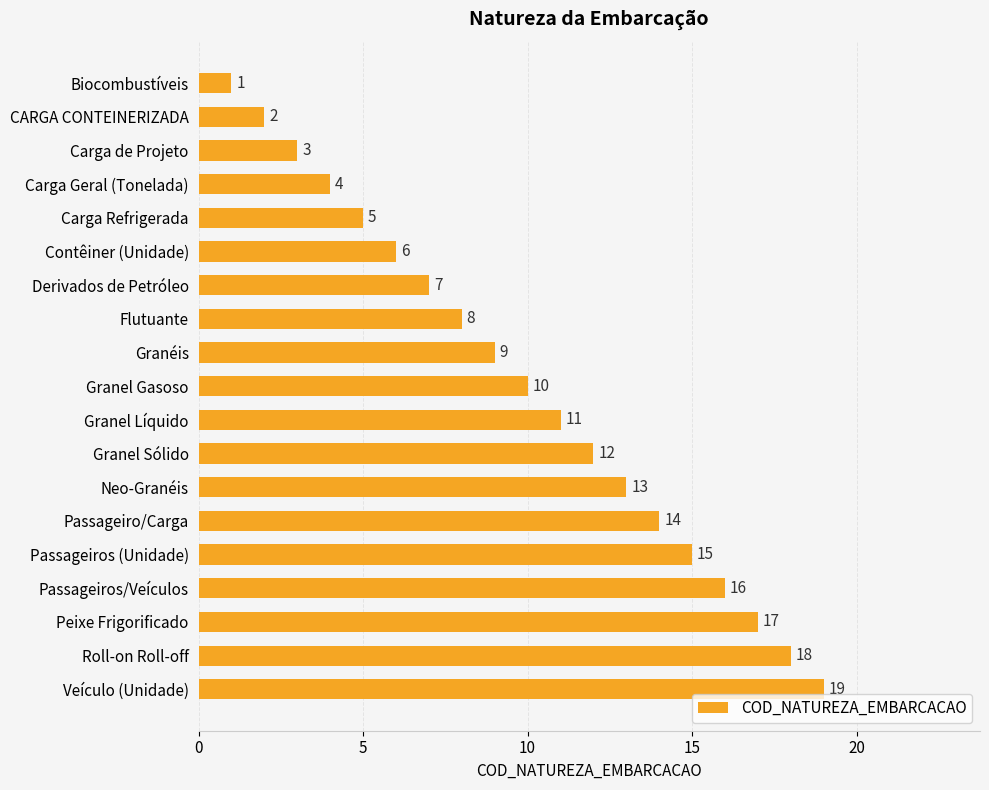

What position from the bottom is Granéis?

11